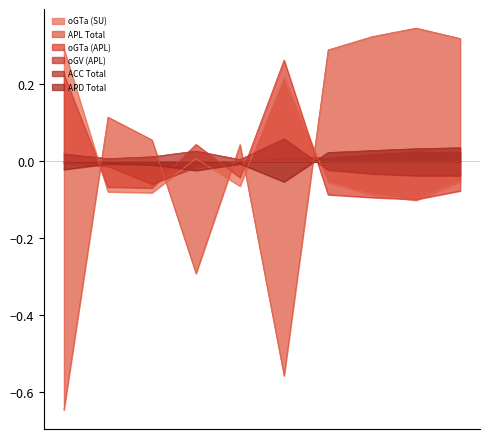

How many values in the oGV (APL) series exceed 0?

5